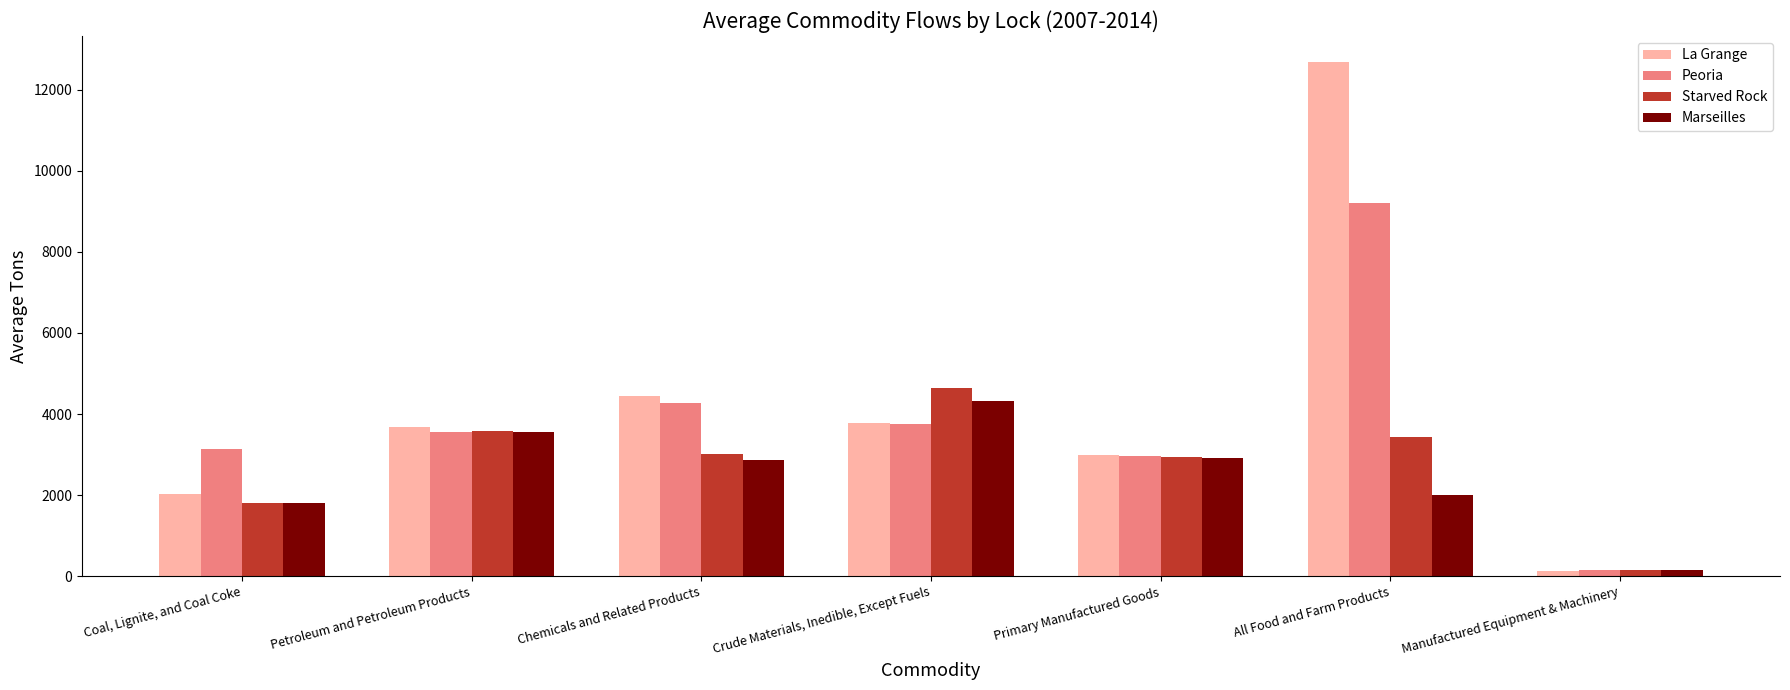

The La Grange series shows 3677.3 at Petroleum and Petroleum Products. True or false?

True